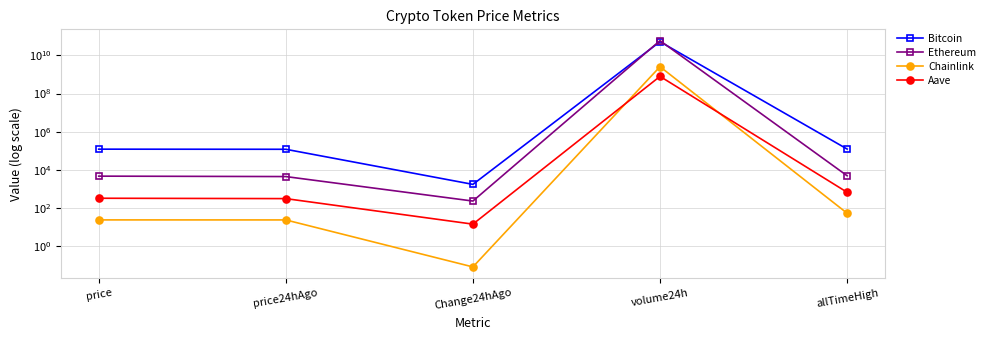

Between allTimeHigh and volume24h, which is larger?

volume24h